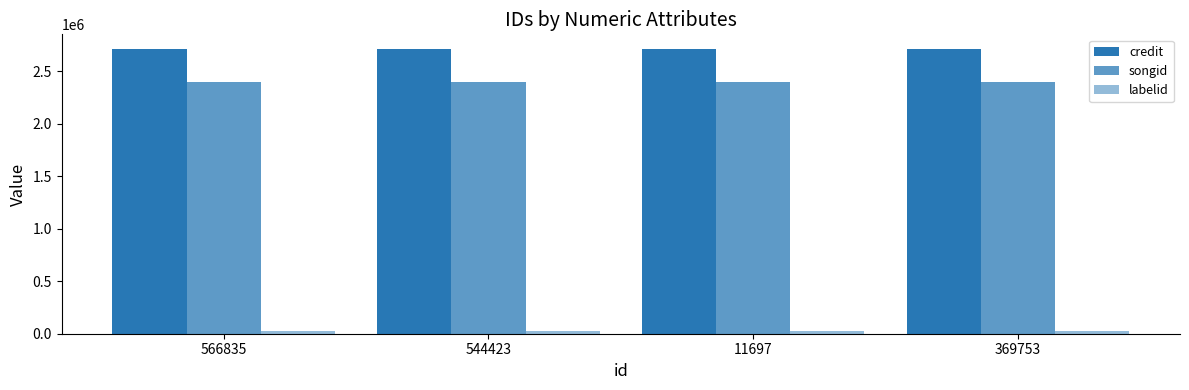

Are the bars grouped side by side (vs. stacked)?

Yes